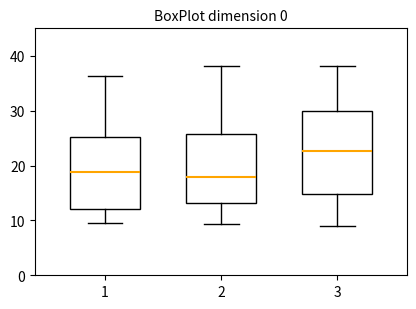

Which box is the tallest, from its lower edge to its upper edge?

3